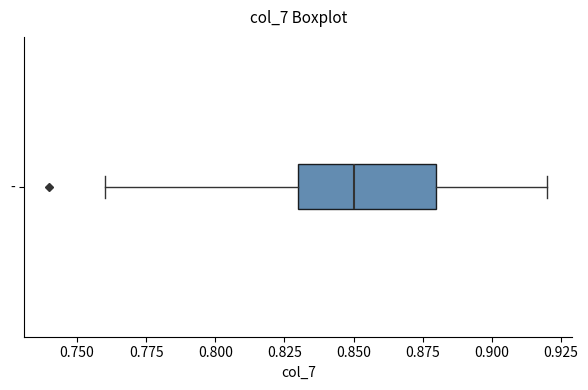

Transcribe this box plot: give where the median line is, the range the box spans, and where the two whiskers end, as read against the x-axis. The values are not printed on the chart, so give them approximately, as read against the axis.

median 0.85, box 0.83 to 0.88, whiskers 0.76 to 0.92